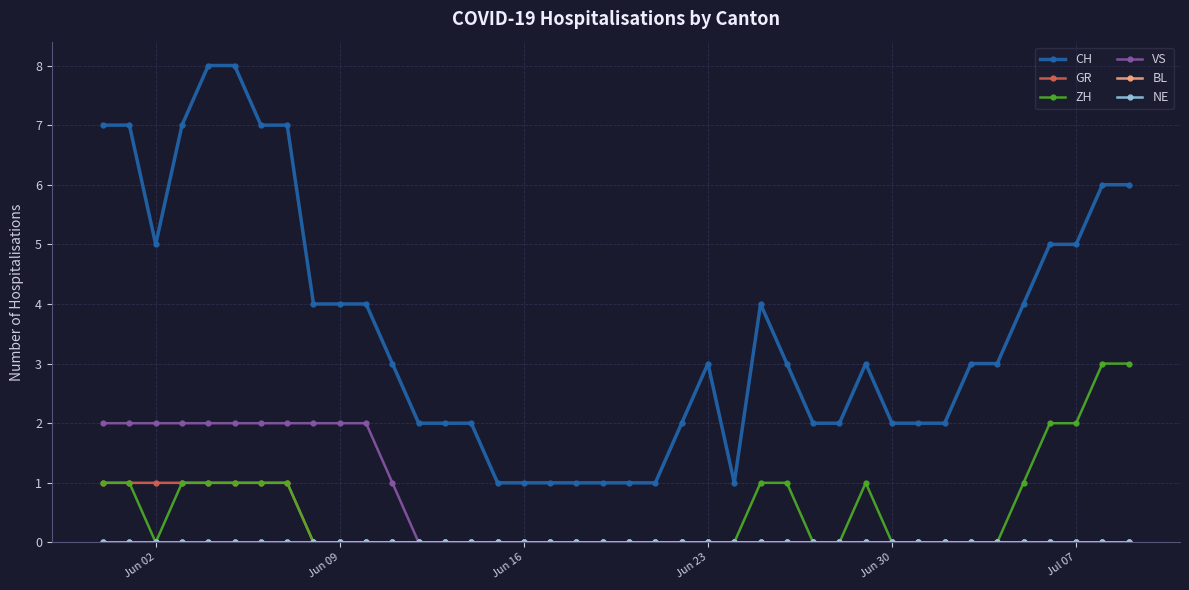

What is the value of the GR point at the 5th from the left?

1